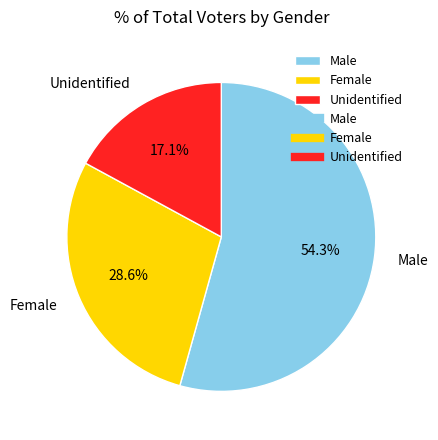

What portion of the pie excludes Unidentified?

82.9%